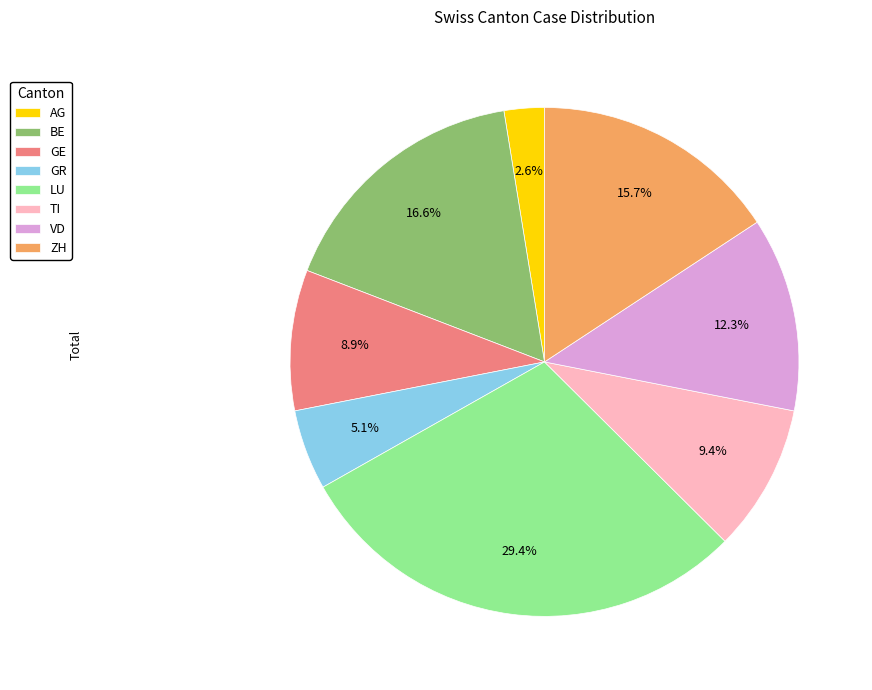

What is the smallest slice in the pie chart?

AG